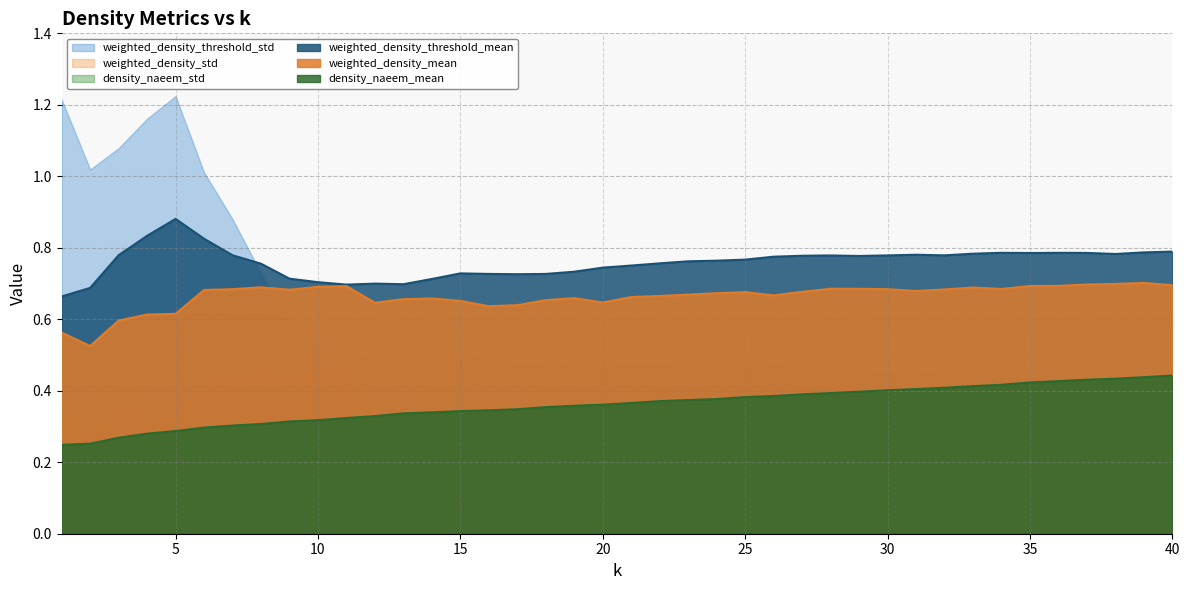

Between 26 and 32, which series saw the biggest shift?

density_naeem_mean